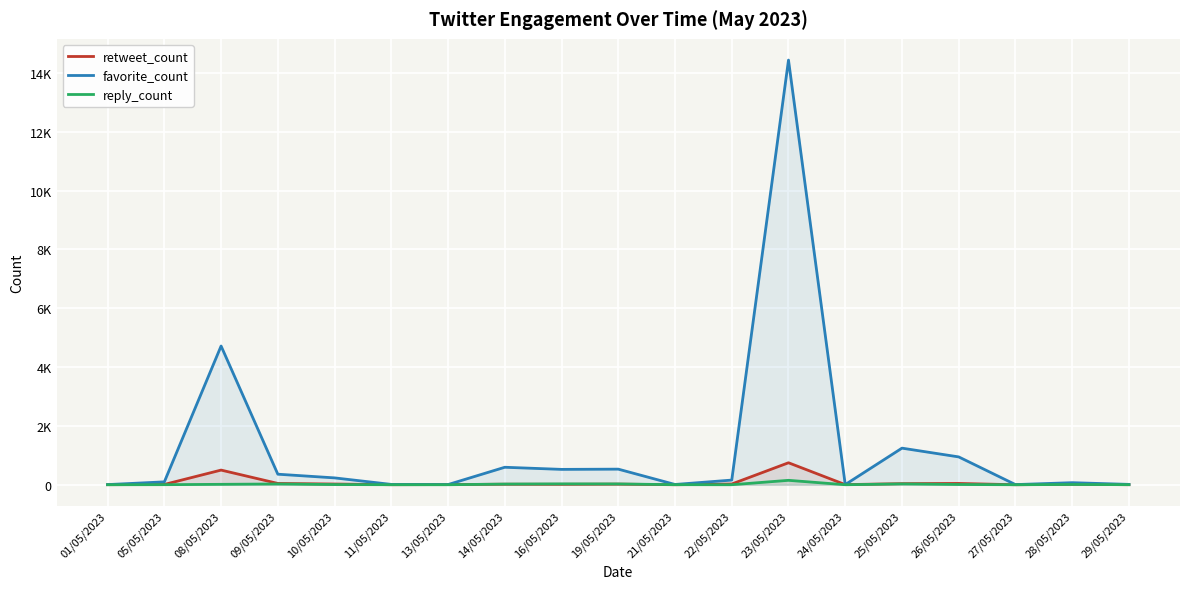

The favorite_count series shows 92 at 28/05/2023. True or false?

False